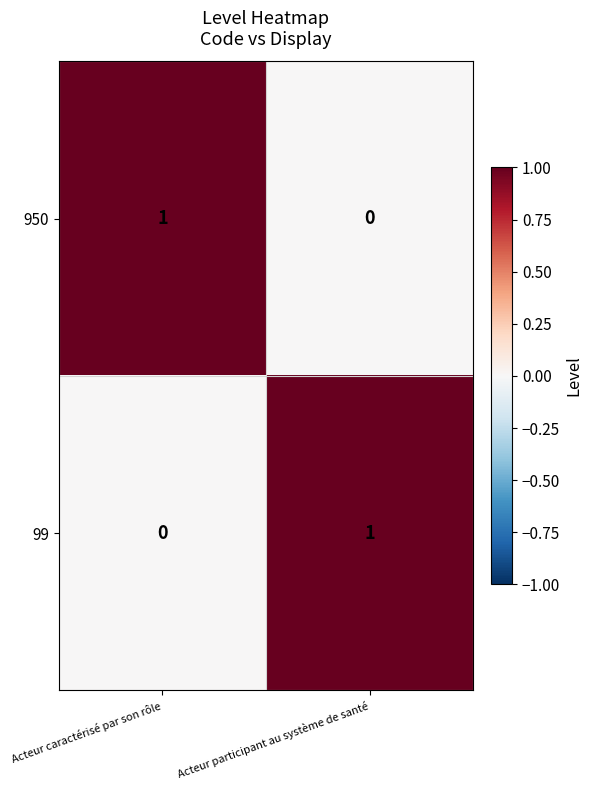

Which category has the lowest value in the 99 series?

Acteur caractérisé par son rôle